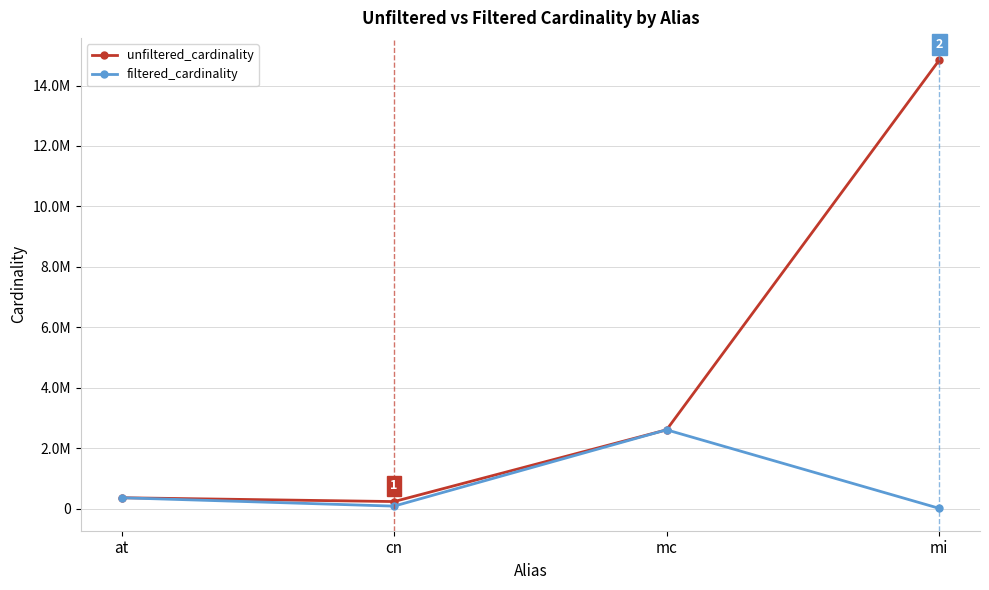

What are all the series names shown in the legend?

unfiltered_cardinality, filtered_cardinality